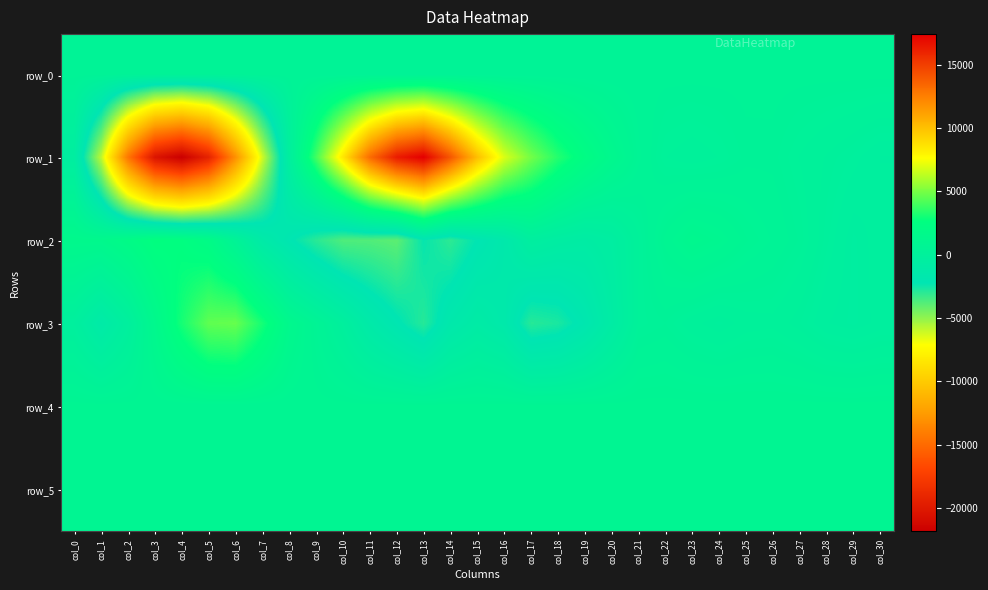

The value of row_4 at col_29 is 1444.7. True or false?

False